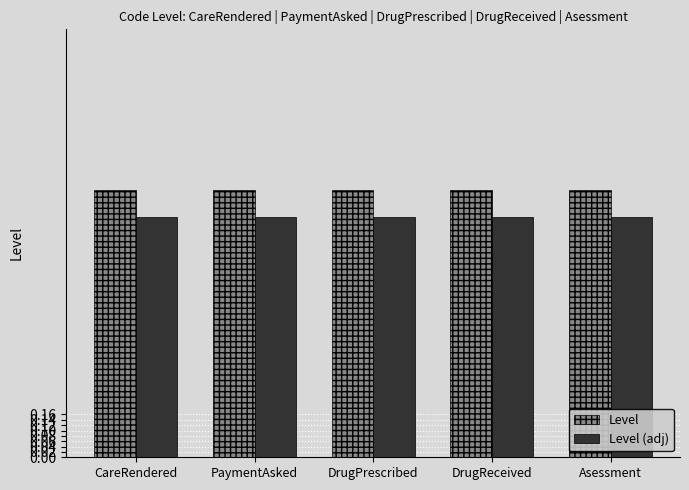

Reading right to left, list all the values displayed in this chart.

Level: Asessment=1.0	DrugReceived=1.0	DrugPrescribed=1.0	PaymentAsked=1.0	CareRendered=1.0
Level (adj): Asessment=0.9	DrugReceived=0.9	DrugPrescribed=0.9	PaymentAsked=0.9	CareRendered=0.9